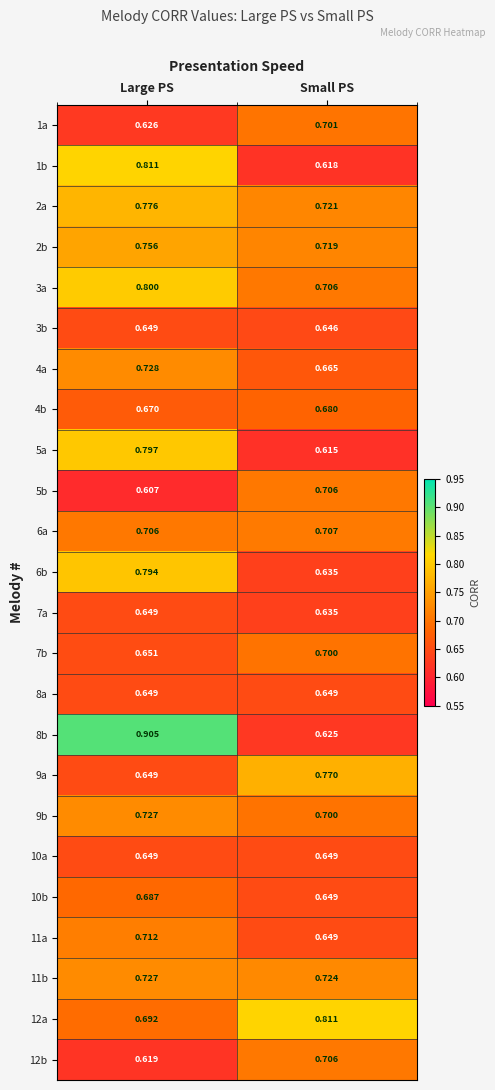

Which category has the lowest value in the 3b series?

Small PS